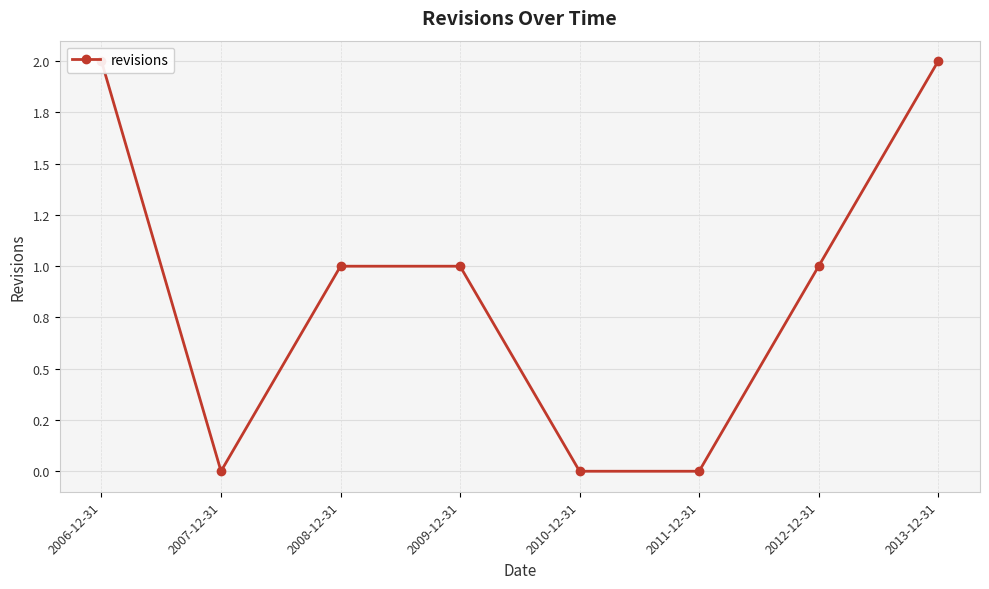

List the labels in order of value, largest first.

2006-12-31, 2013-12-31, 2008-12-31, 2009-12-31, 2012-12-31, 2007-12-31, 2010-12-31, 2011-12-31